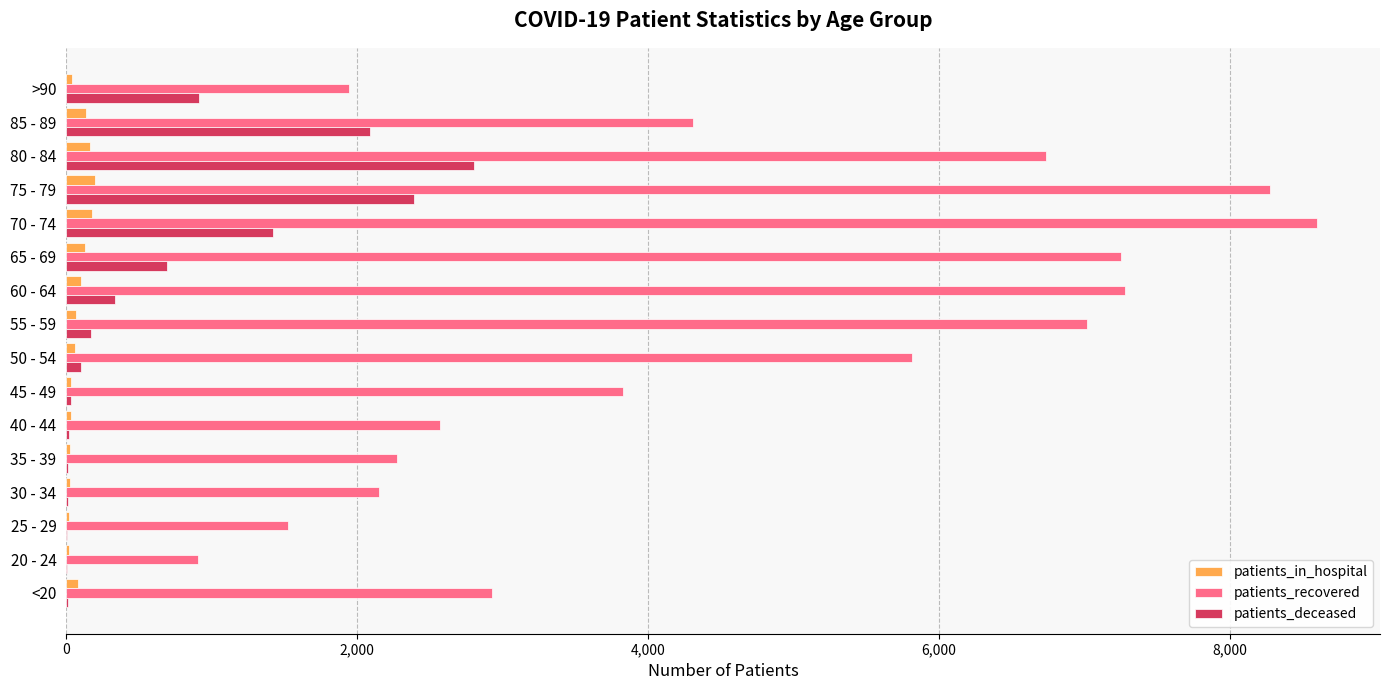

At which category is the sum across all series the highest?

75 - 79